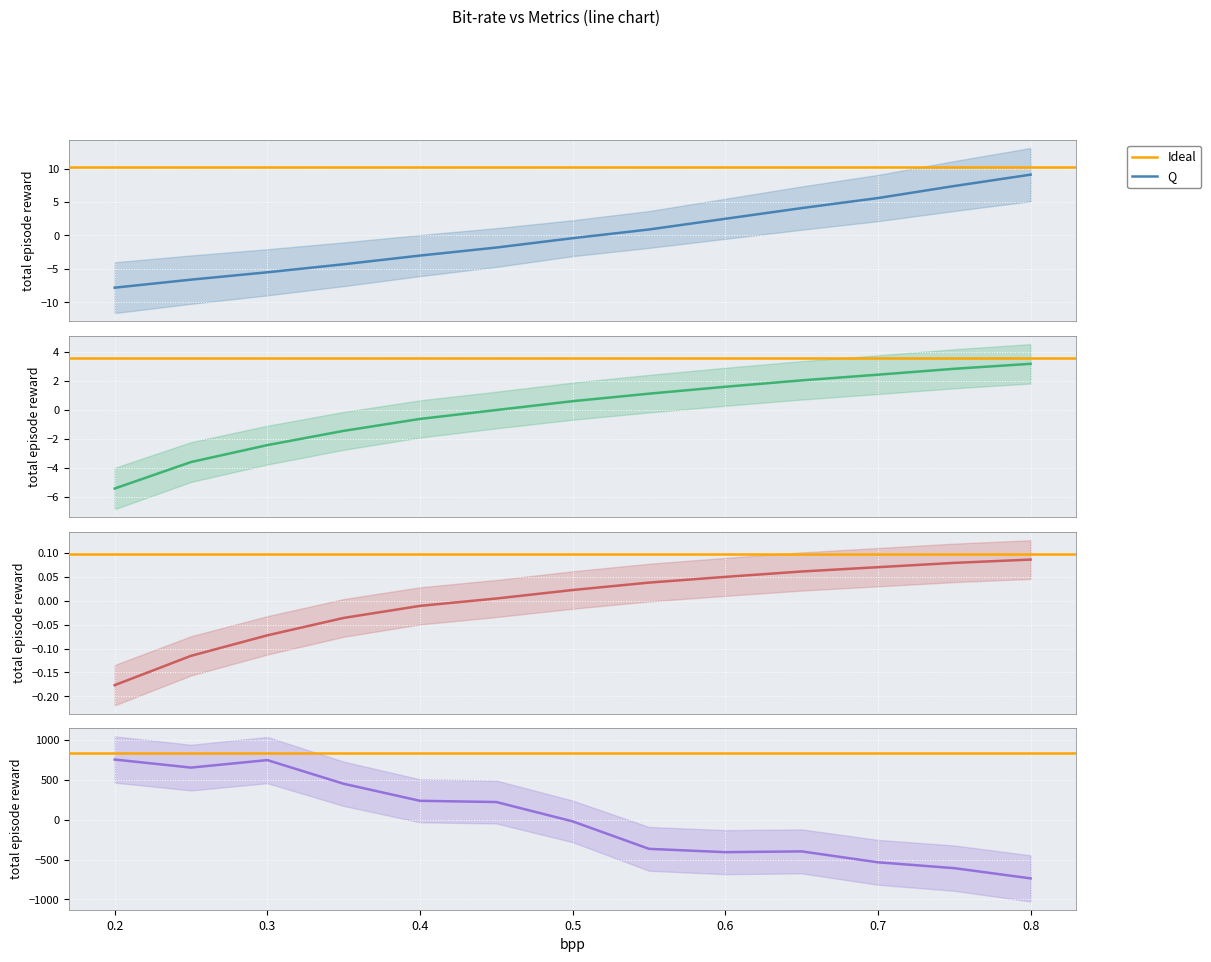

What is the maximum value for Q?

9.1